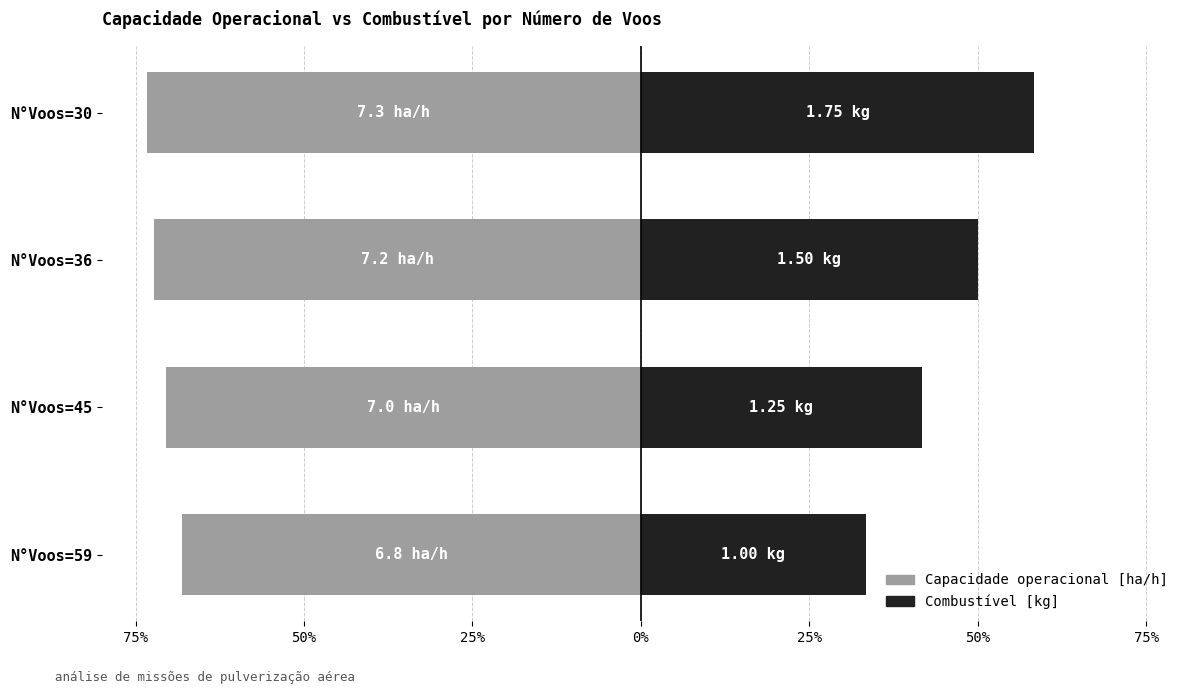

Is the value of Capacidade operacional [ha/h] at N°Voos=30 greater than the value of Combustível [kg] at N°Voos=59?

No